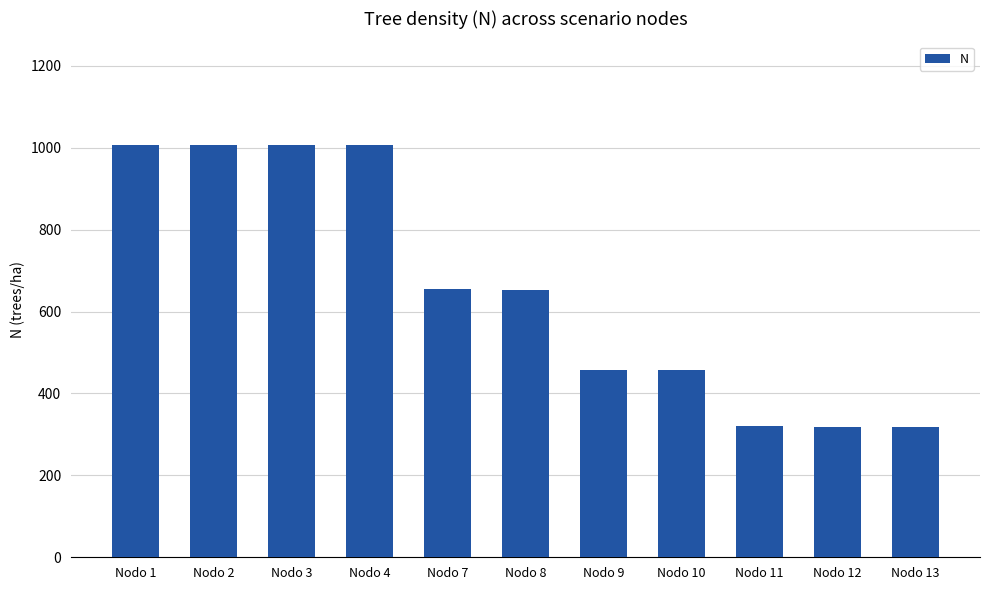

What is the minimum value shown in the chart?

317.5